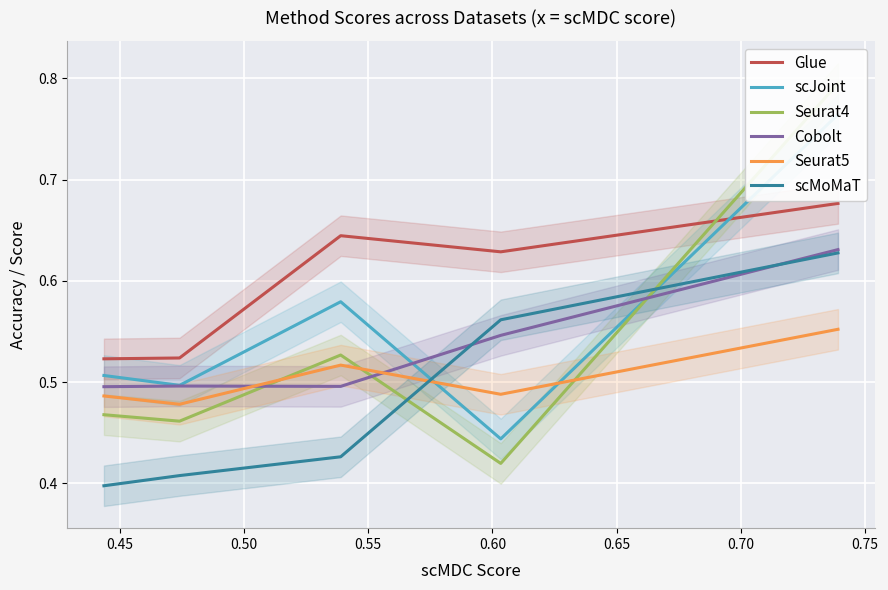

How many interior local valleys does the Glue series have?

1